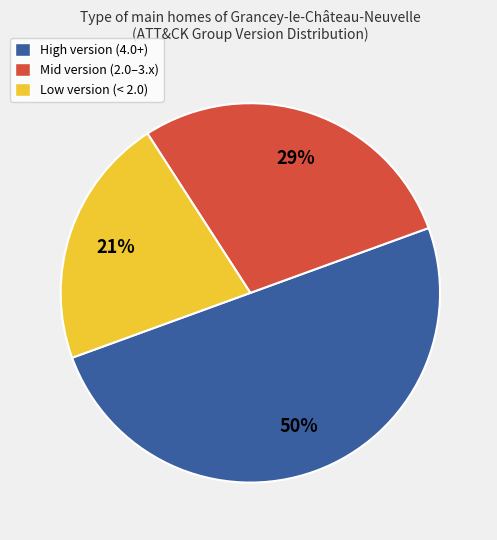

Do High version (4.0+) and Low version (< 2.0) together represent more than half of the pie?

Yes